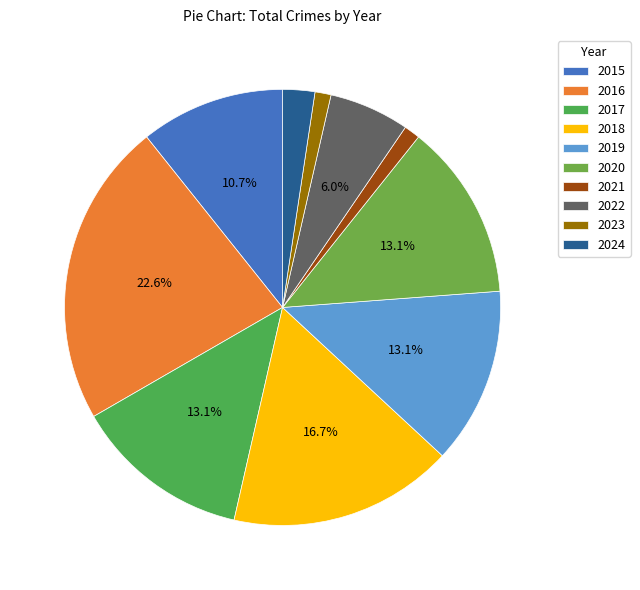

True or false: 2020 accounts for 13% of the total.

True